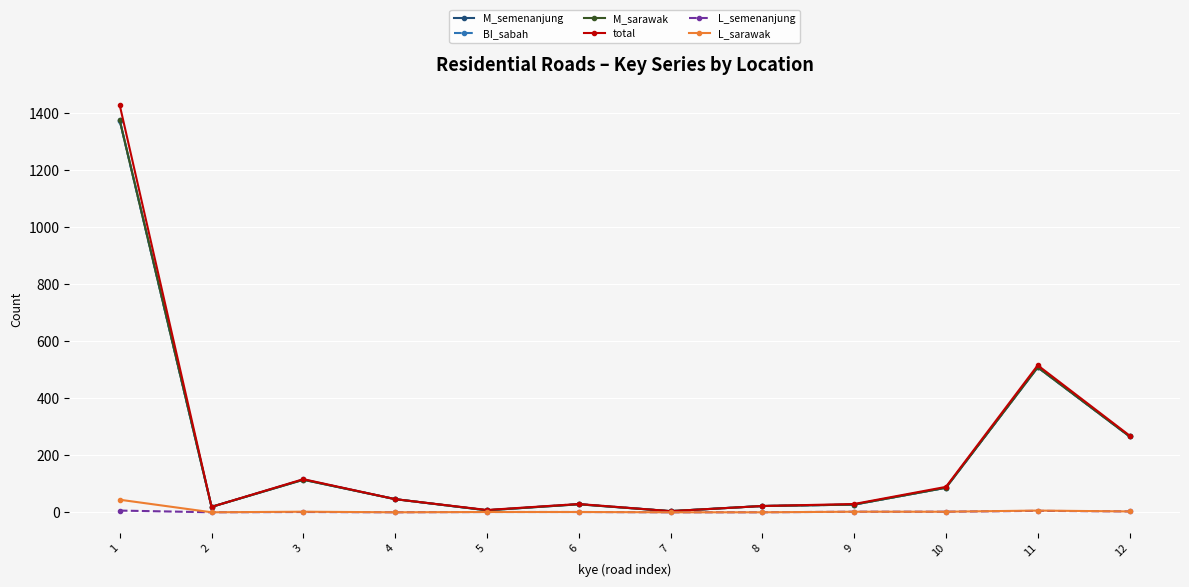

What is the highest value of the M_sarawak series?

1373